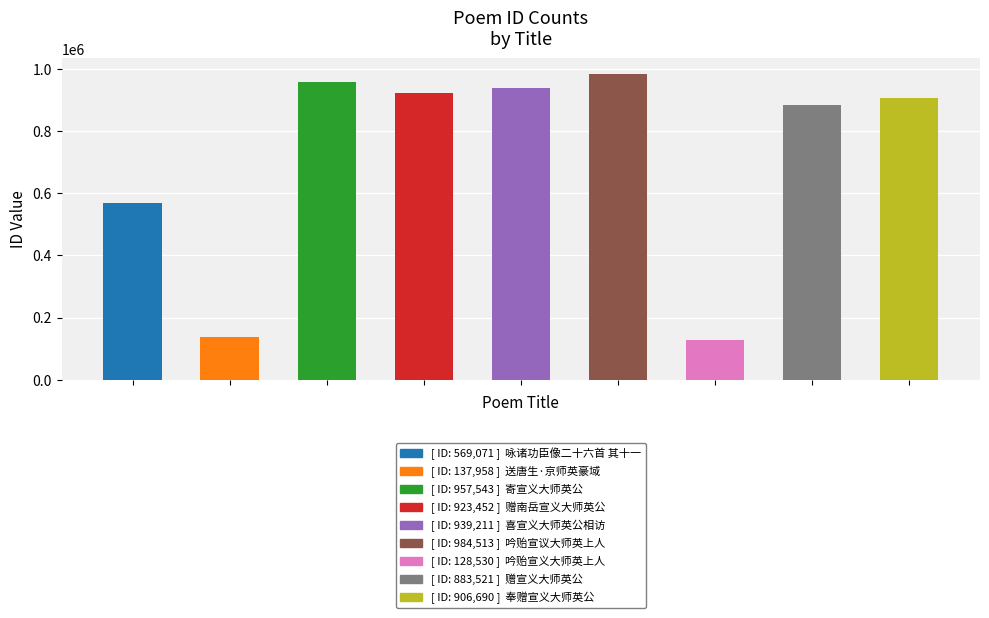

What is the smallest value displayed?

128530